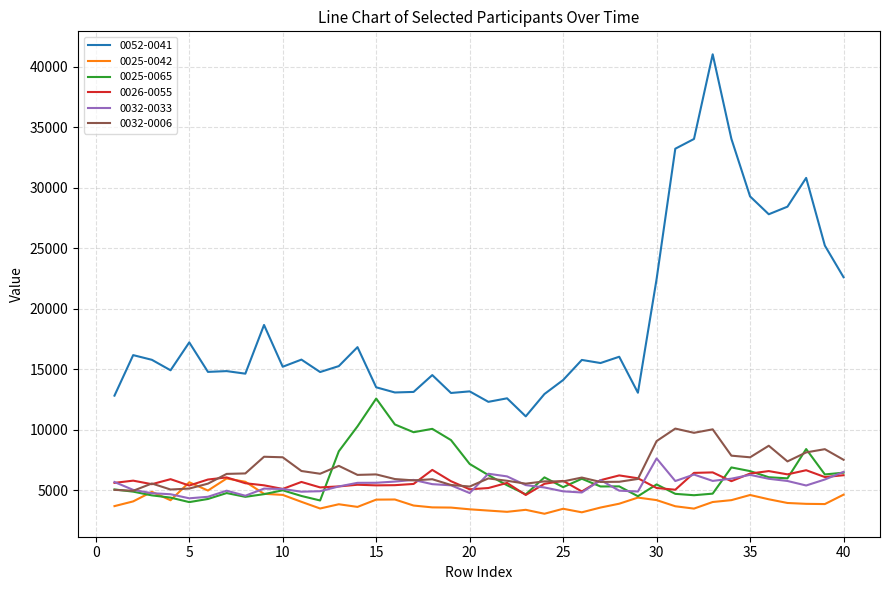

Which series has the largest total across all categories?

0052-0041